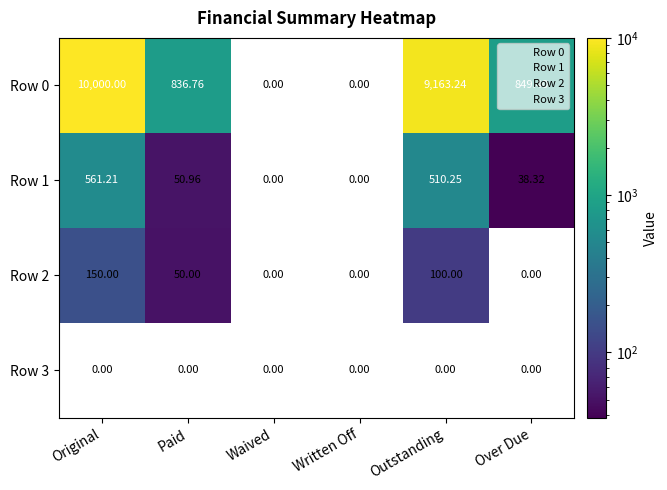

At which category is the sum across all series the highest?

Original